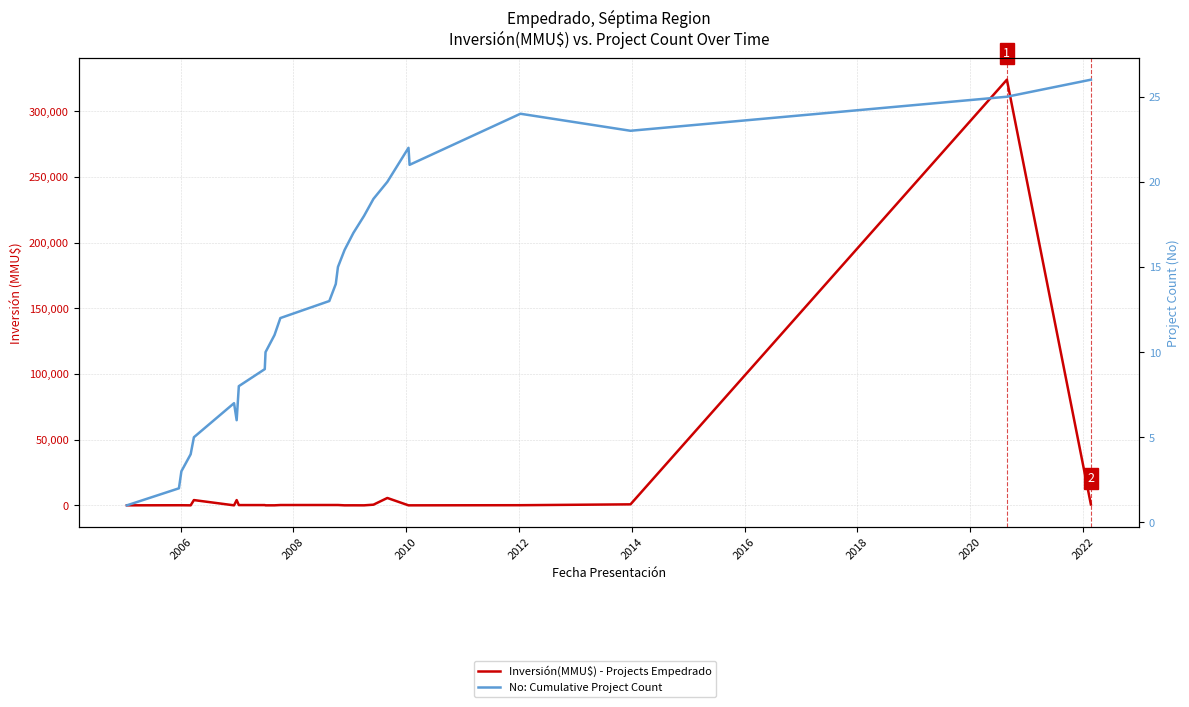

Rank the series by their maximum value, from lowest to highest.

No: Cumulative Project Count, Inversión(MMU$) - Projects Empedrado